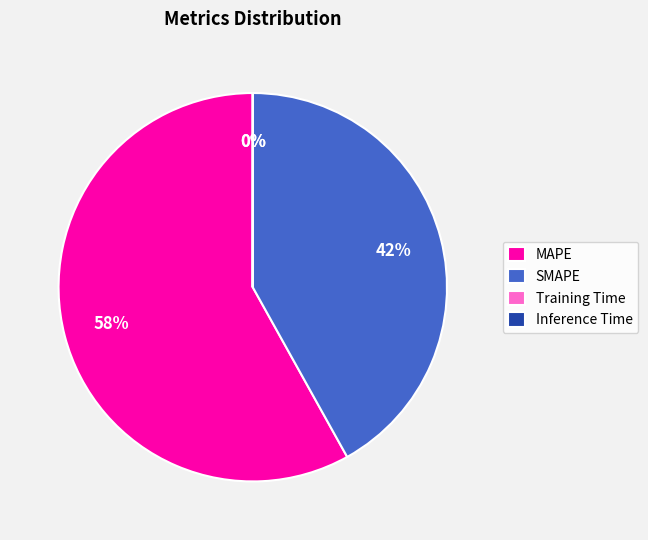

To the nearest percent, what is the average slice percentage?

25%